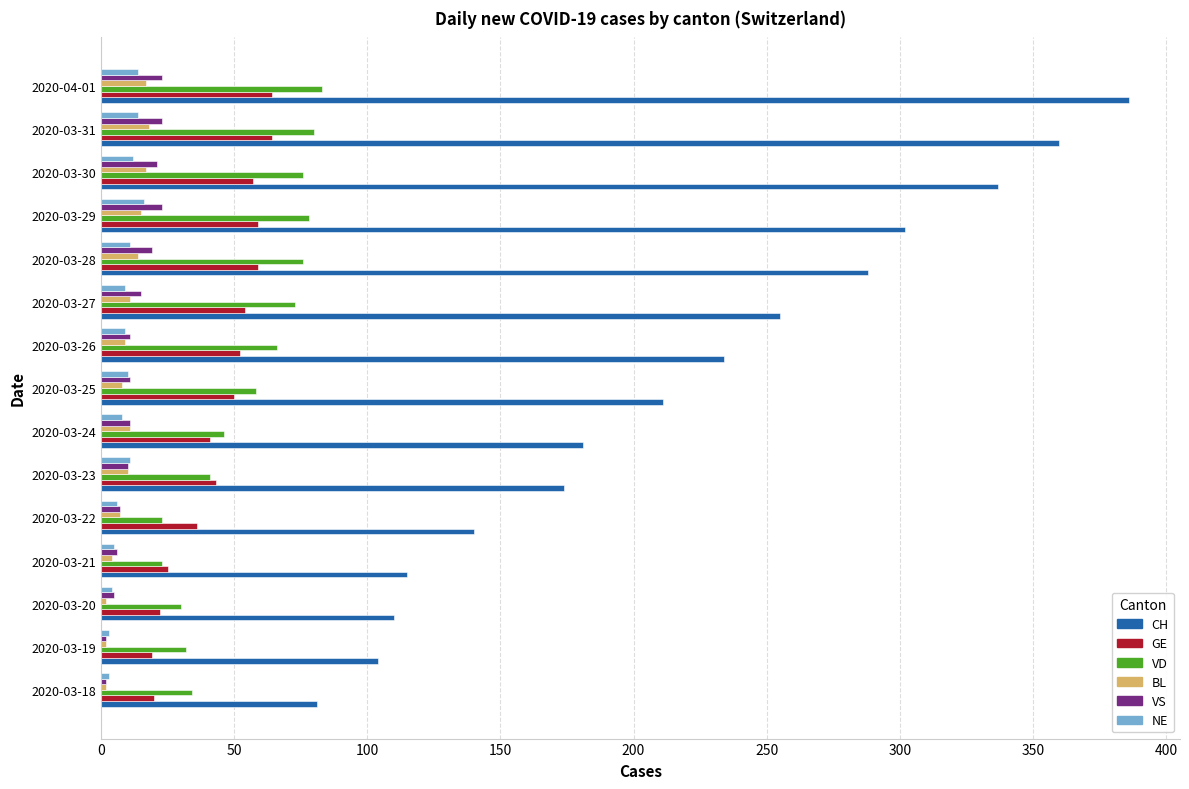

What is the difference between the second highest and second lowest values in the NE series?

11